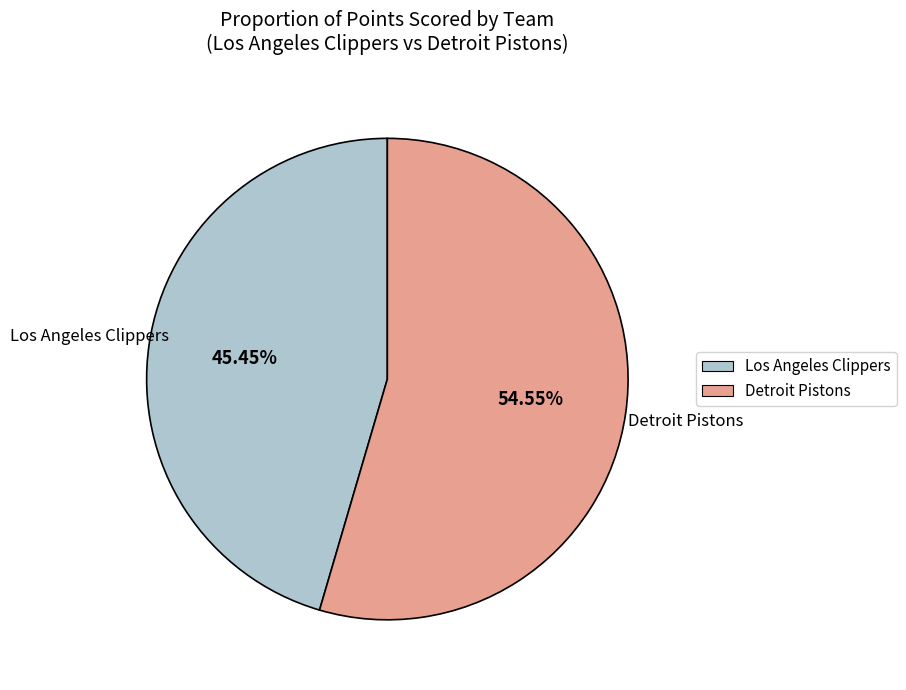

Combined, do Detroit Pistons and Los Angeles Clippers account for over 50%?

Yes